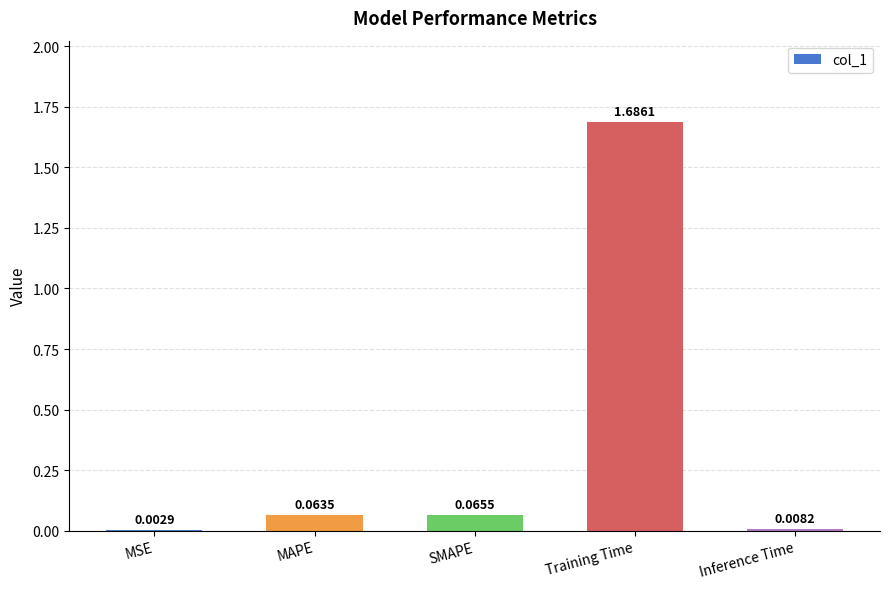

Where is the data nearest to the value 0?

MSE